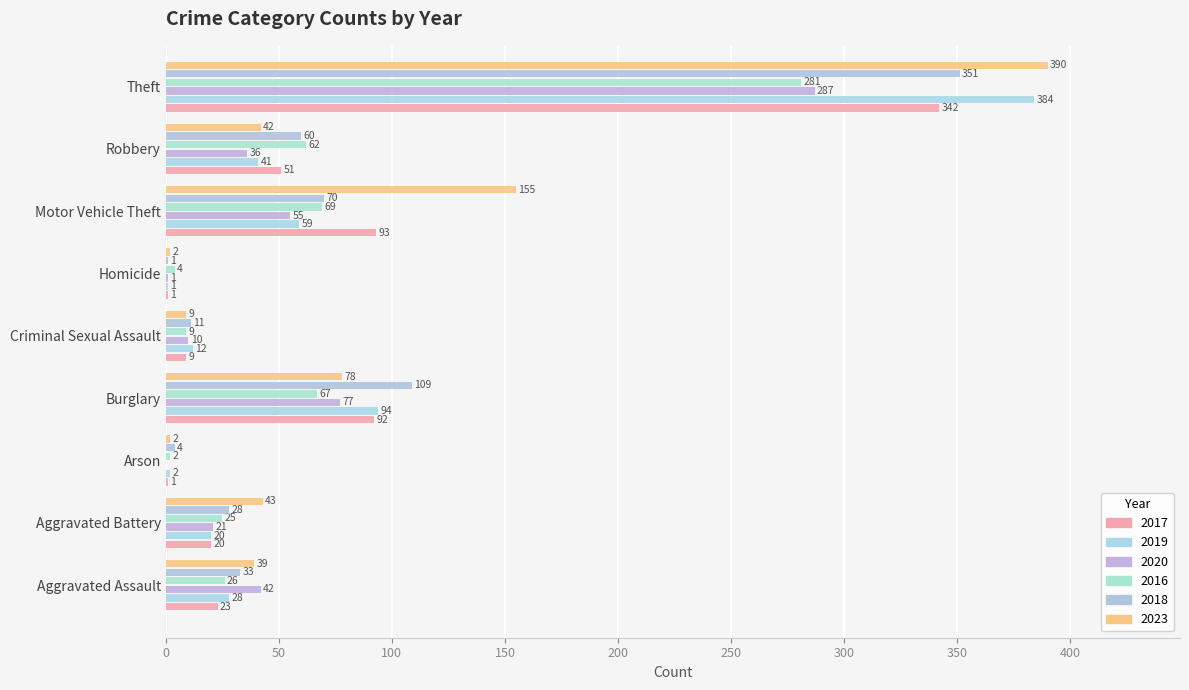

Is it true that 2018 equals 60 at Robbery?

True